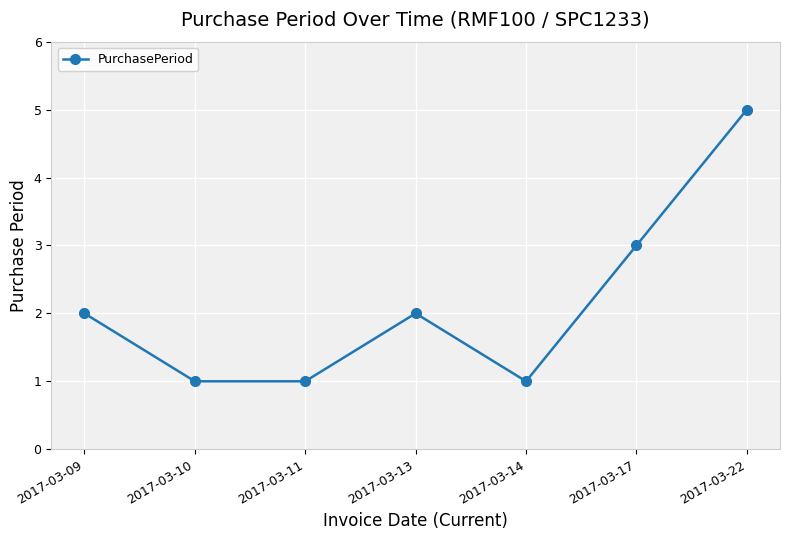

What is the value of the 6th point from the left?

3